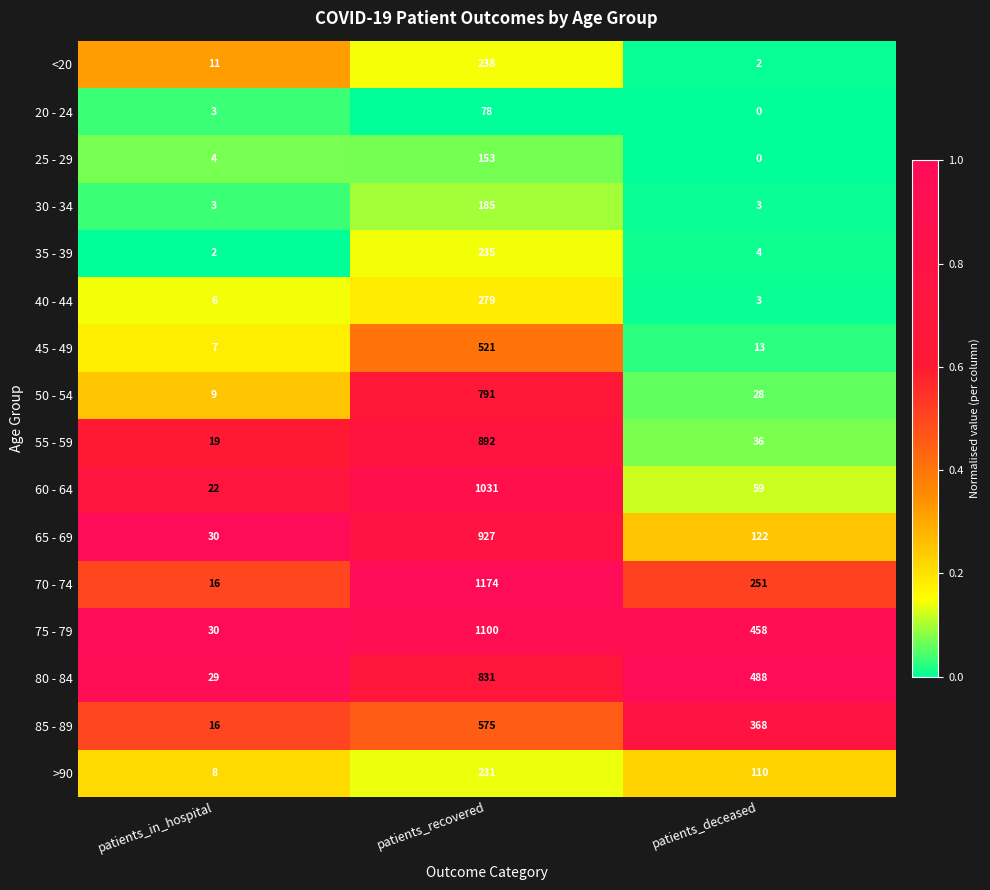

What is the sum of all 60 - 64 values?

1112